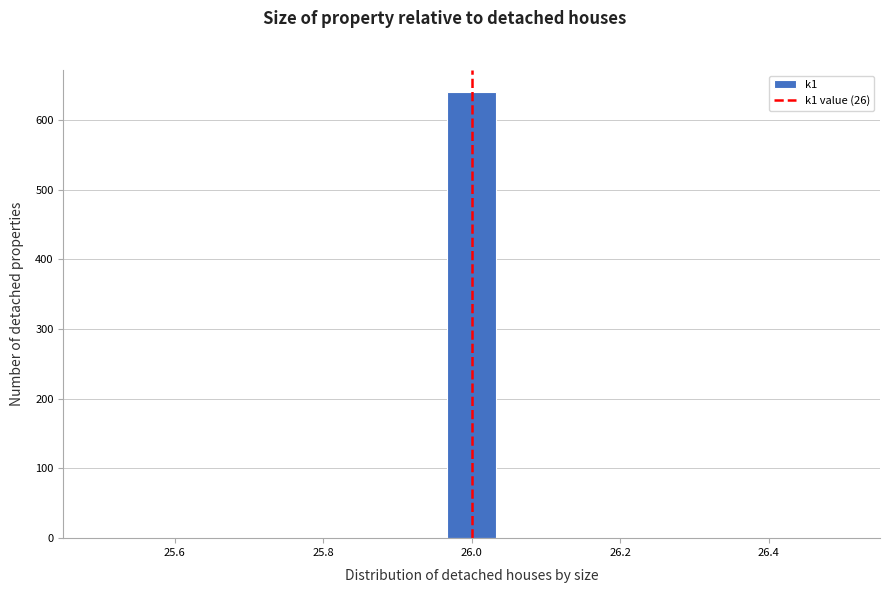

Read against the x-axis, roughly where is the centre of the tallest bar?

26.00